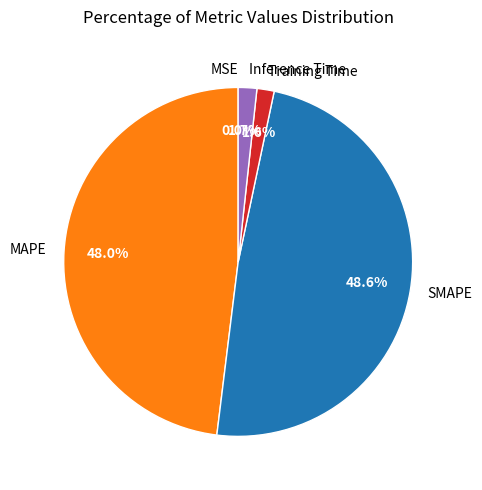

What is the ratio of the value at SMAPE to the value at MAPE?

1.0